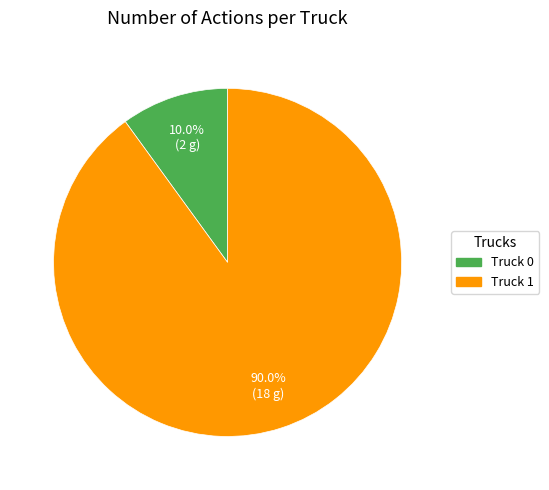

Which category has the smallest portion of the pie?

Truck 0